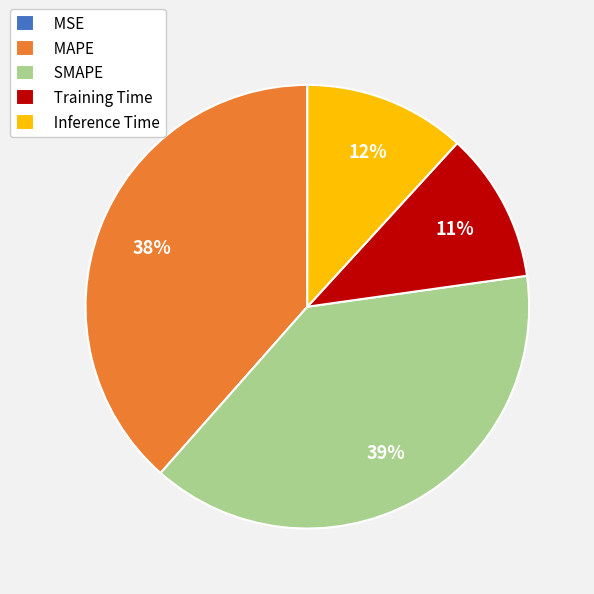

Does Training Time represent more than half of the total?

No